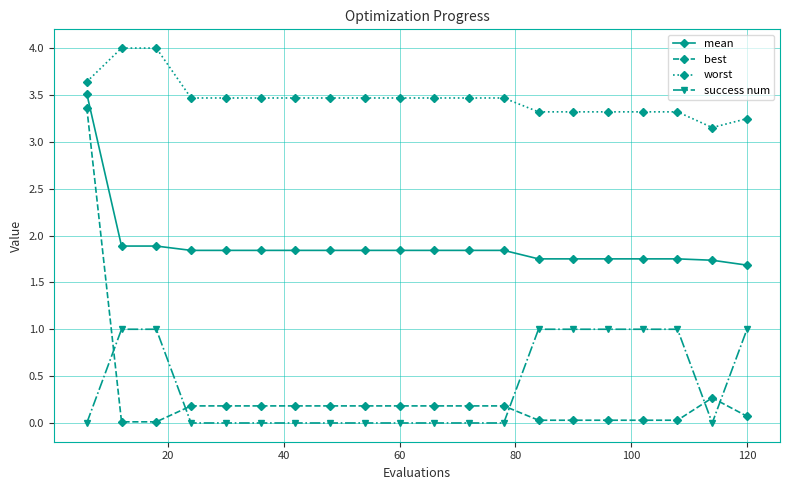

How many lines are shown in the chart?

4